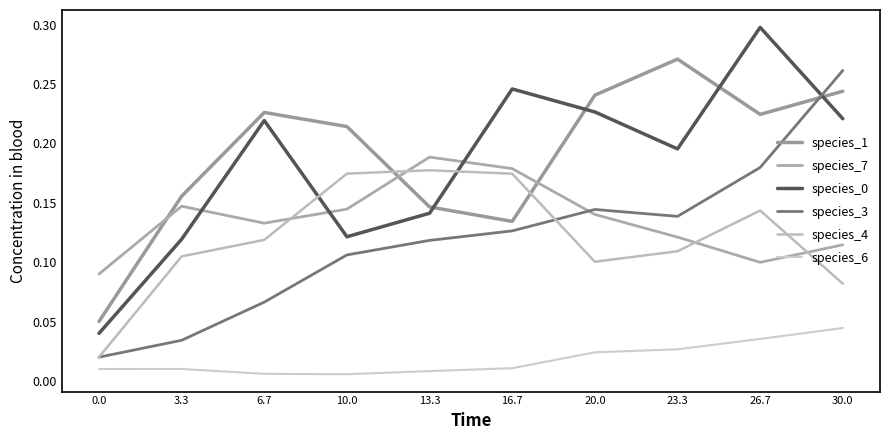

What is the spread (max minus min) of values at 13.3?

0.2